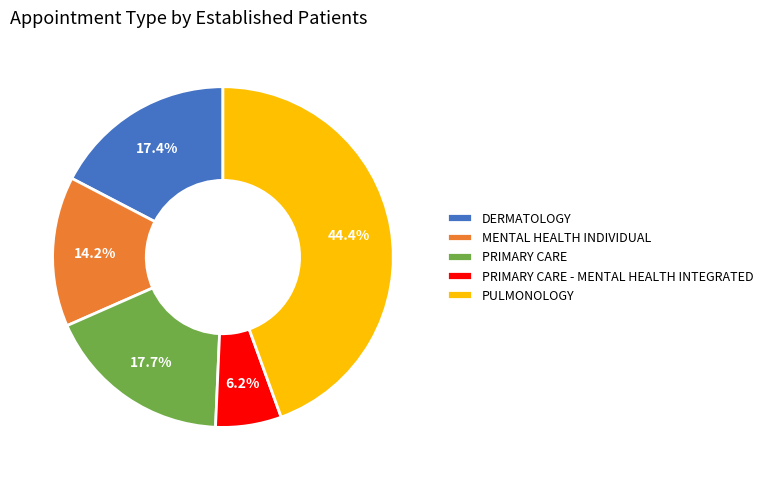

To the nearest percent, what portion does PULMONOLOGY represent?

44%